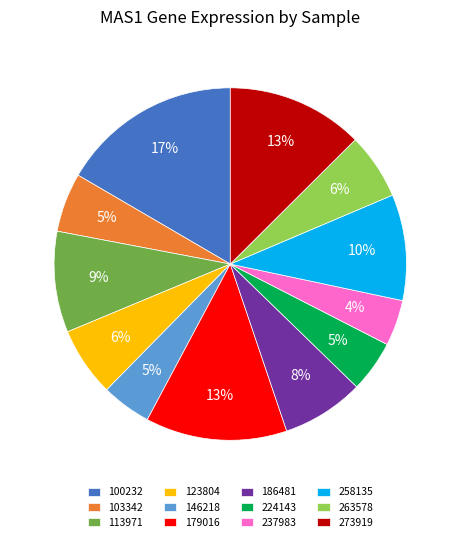

What is the largest slice in the pie chart?

100232